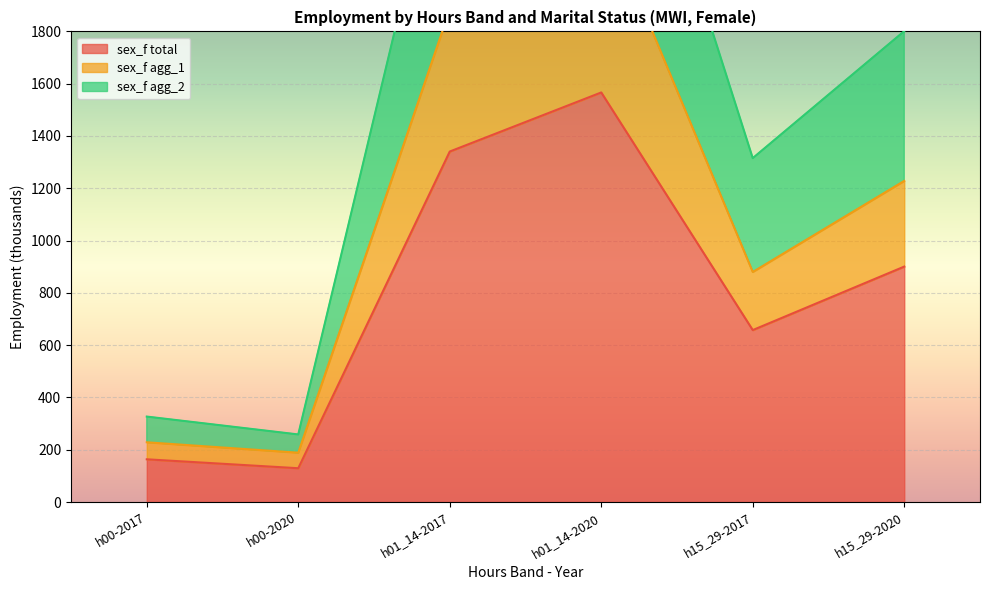

At which category does sex_f agg_1 reach its first local valley?

h00-2020